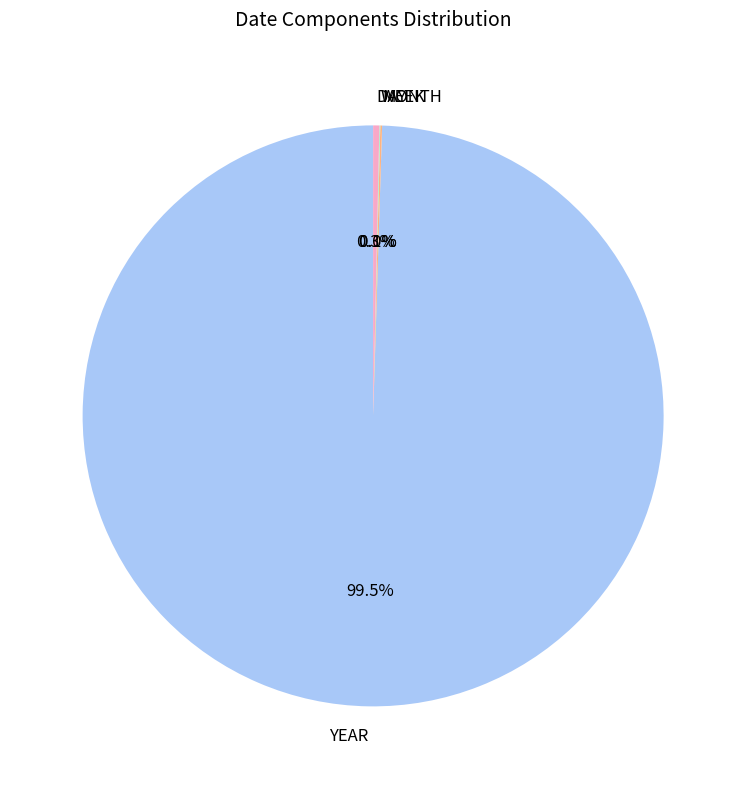

What is the largest slice in the pie chart?

YEAR